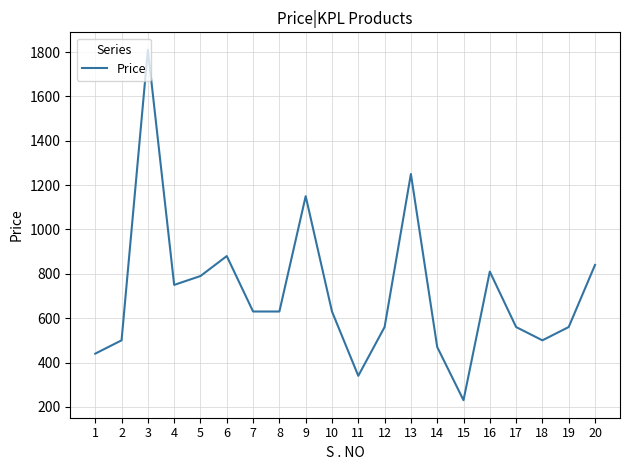

What is the difference between the second highest and second lowest values?

910